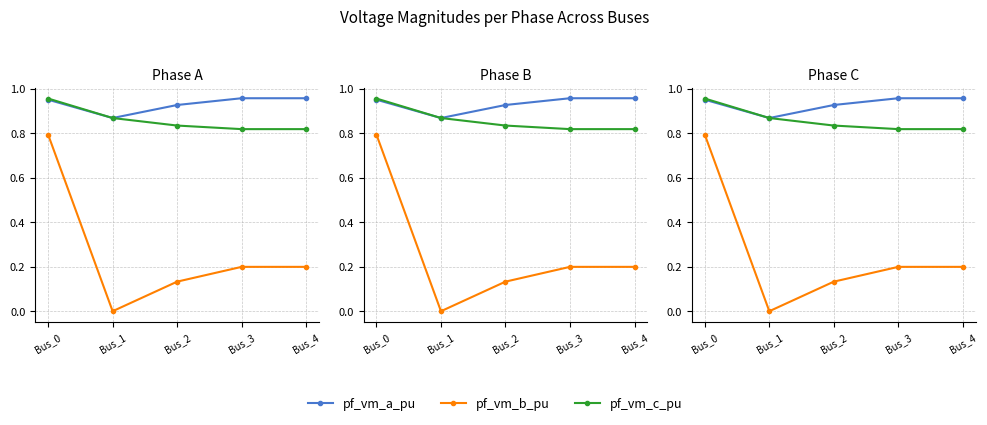

What is the difference between the maximum and second lowest values in the pf_vm_c_pu series?

0.1